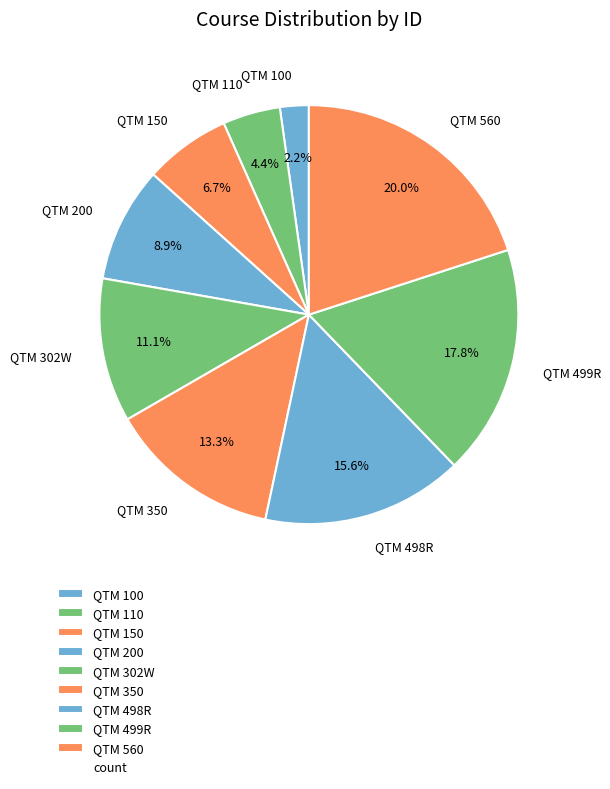

What percentage is the QTM 350 slice, to the nearest percent?

13%